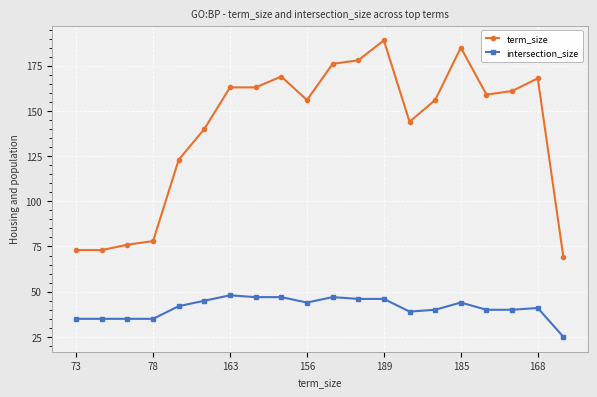

Which series has the largest total across all categories?

term_size